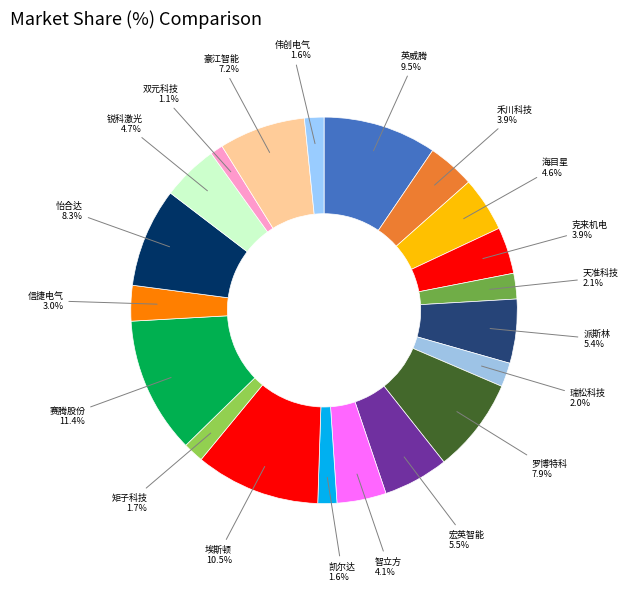

How many segments does this pie chart have?

20